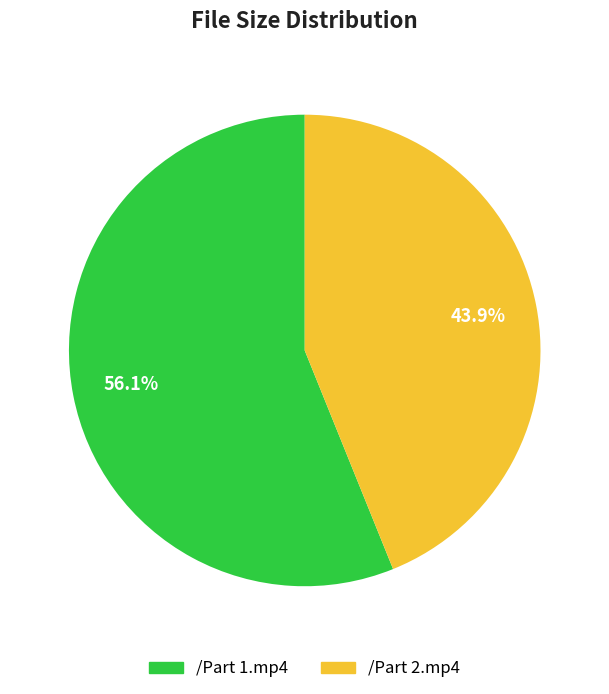

To the nearest percent, what is the difference between the /Part 1.mp4 and /Part 2.mp4 slice percentages?

12%